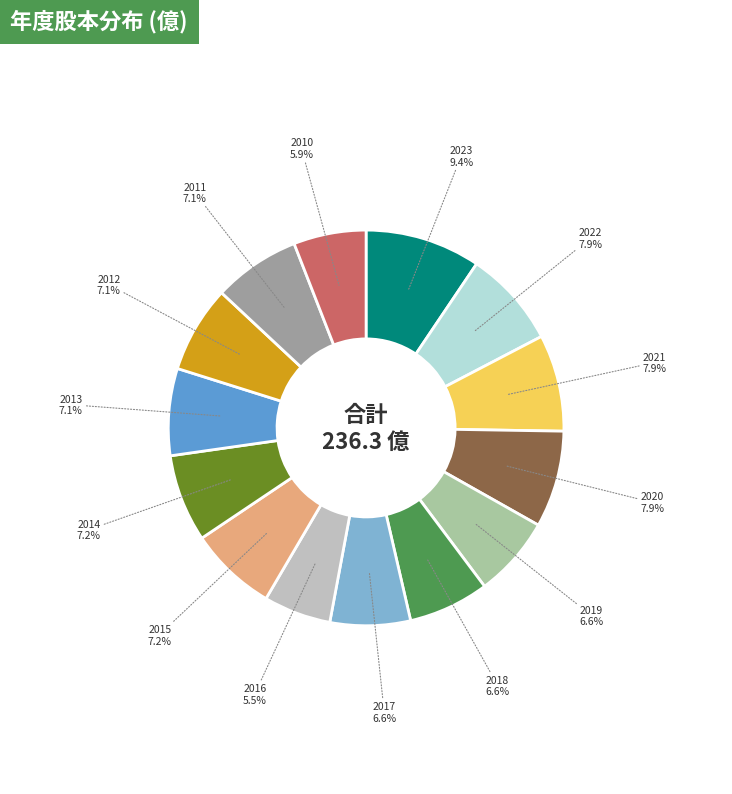

Does 2010 account for over 50% of the chart?

No